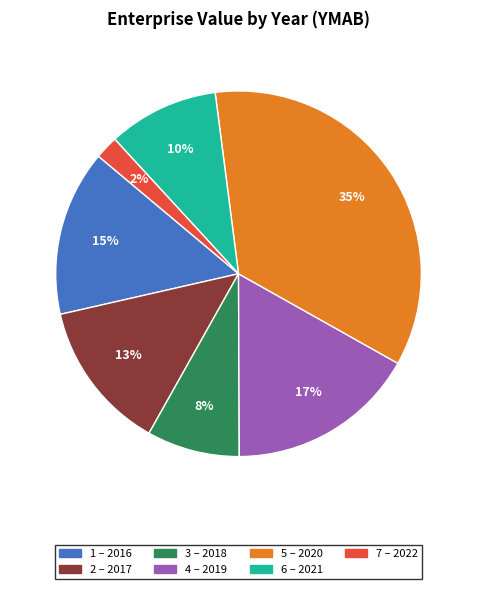

Is there a majority slice in this chart?

No